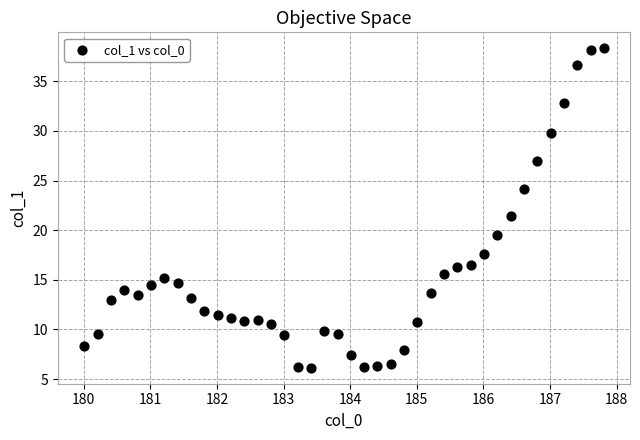

What Y value in the scatter plot is closest to 22?

21.5